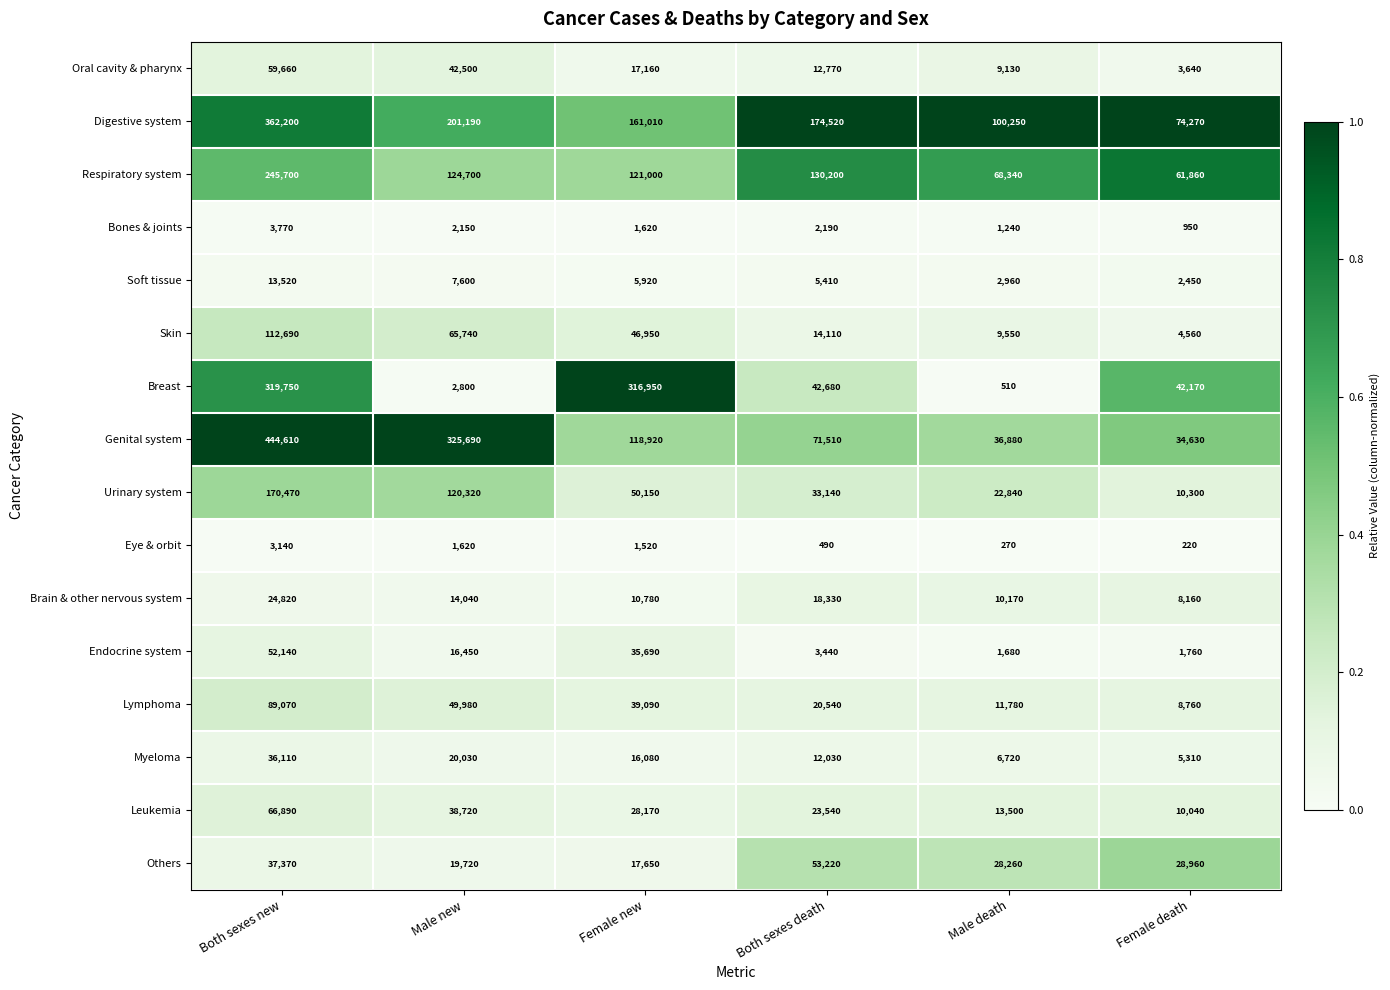

What is the total value across all series at Both sexes new?

2041910